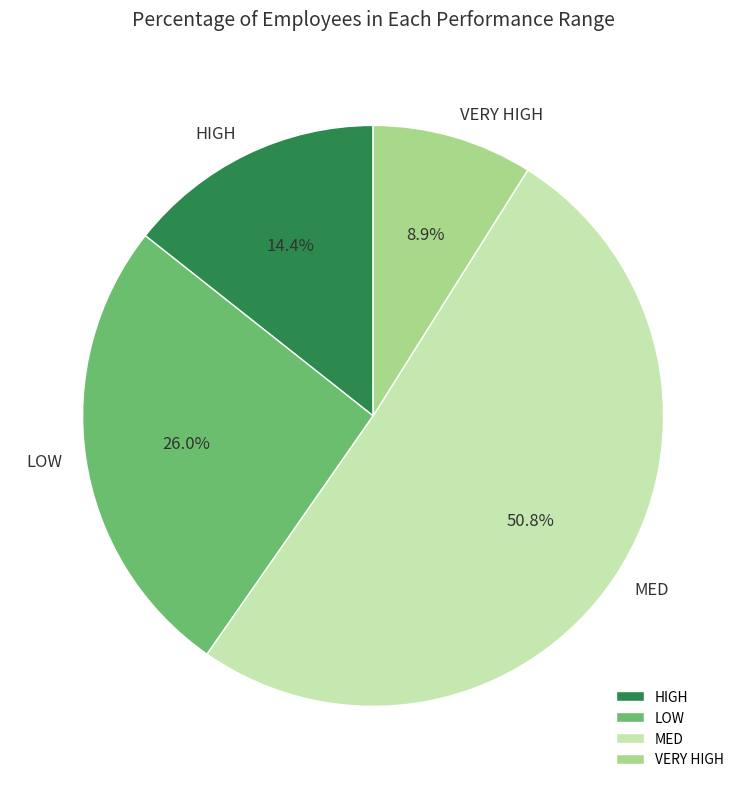

To the nearest percent, what percentage of the pie is LOW?

26%